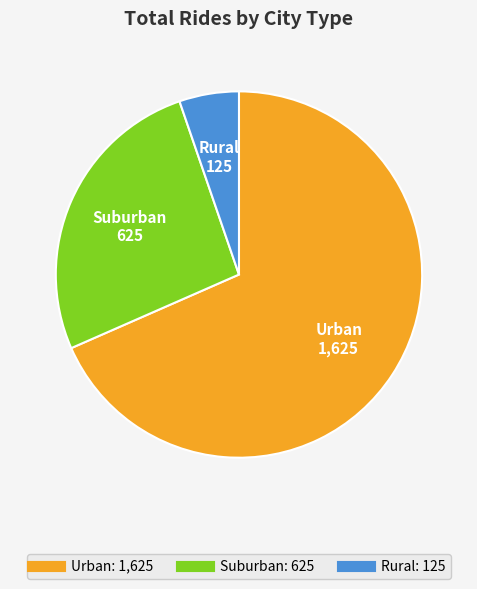

Is Suburban the majority of the pie?

No